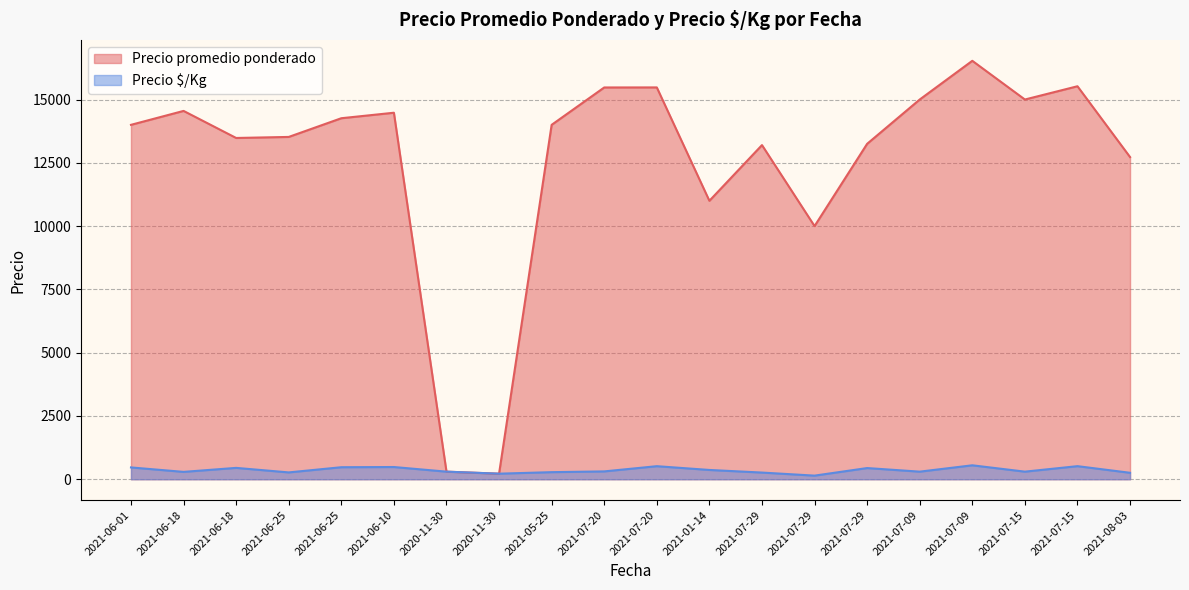

What is the label of the 3rd point from the left?

2021-06-18